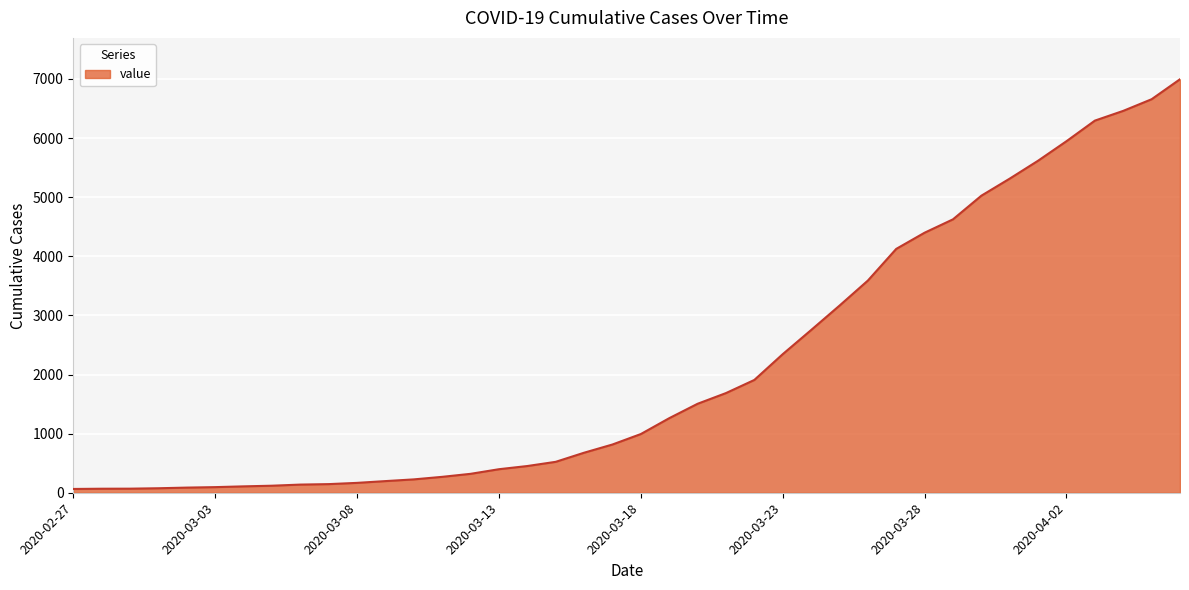

What is the average value?

2142